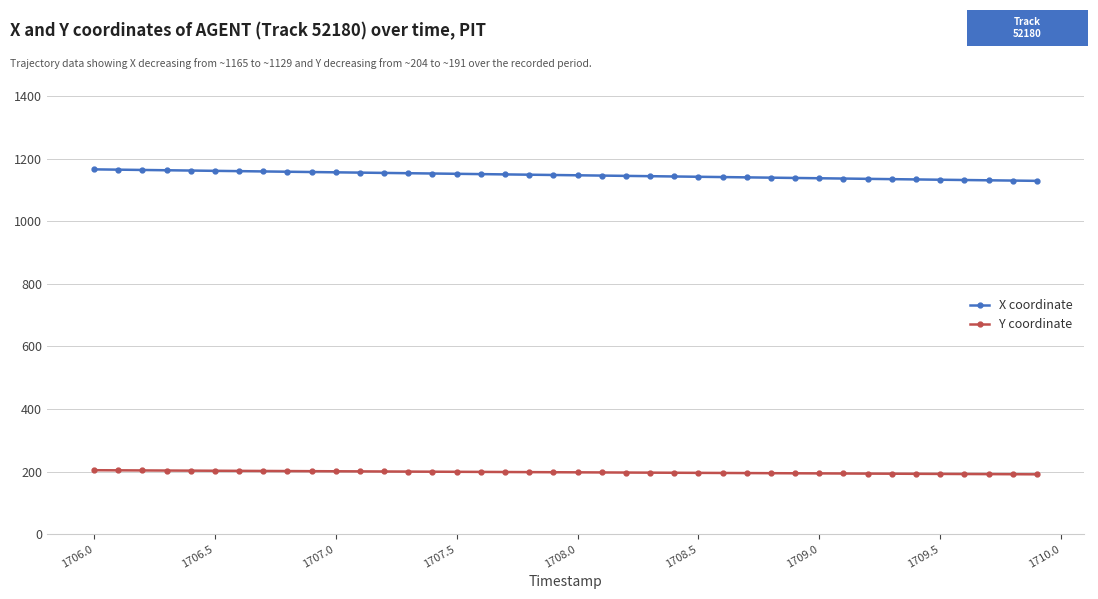

True or false: X coordinate and Y coordinate cross at least once.

False